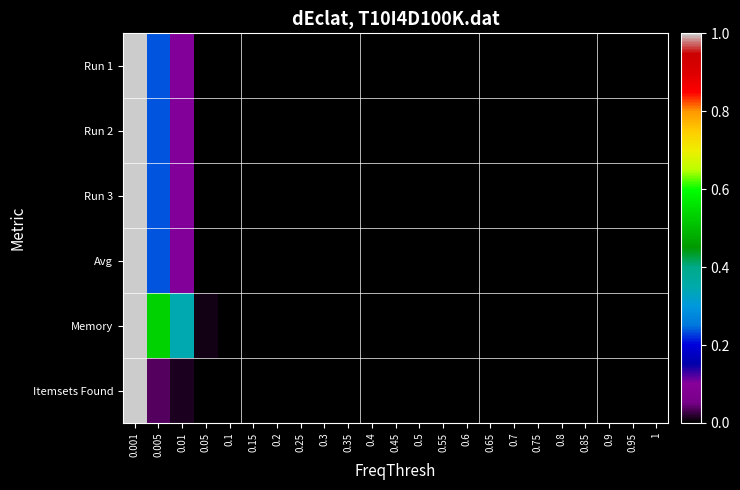

Reading right to left, what are all the values shown in this chart?

Run 1: 1=0.0	0.95=0.0	0.9=0.0	0.85=0.0	0.8=0.0	0.75=0.0	0.7=0.0	0.65=0.0	0.6=0.0	0.55=0.0	0.5=0.0	0.45=0.0	0.4=0.0	0.35=0.0	0.3=0.0	0.25=0.0	0.2=0.0	0.15=0.0	0.1=0.0	0.05=0.0	0.01=0.1	0.005=0.2	0.001=1.0
Run 2: 1=0.0	0.95=0.0	0.9=0.0	0.85=0.0	0.8=0.0	0.75=0.0	0.7=0.0	0.65=0.0	0.6=0.0	0.55=0.0	0.5=0.0	0.45=0.0	0.4=0.0	0.35=0.0	0.3=0.0	0.25=0.0	0.2=0.0	0.15=0.0	0.1=0.0	0.05=0.0	0.01=0.1	0.005=0.2	0.001=1.0
Run 3: 1=0.0	0.95=0.0	0.9=0.0	0.85=0.0	0.8=0.0	0.75=0.0	0.7=0.0	0.65=0.0	0.6=0.0	0.55=0.0	0.5=0.0	0.45=0.0	0.4=0.0	0.35=0.0	0.3=0.0	0.25=0.0	0.2=0.0	0.15=0.0	0.1=0.0	0.05=0.0	0.01=0.1	0.005=0.2	0.001=1.0
Avg: 1=0.0	0.95=0.0	0.9=0.0	0.85=0.0	0.8=0.0	0.75=0.0	0.7=0.0	0.65=0.0	0.6=0.0	0.55=0.0	0.5=0.0	0.45=0.0	0.4=0.0	0.35=0.0	0.3=0.0	0.25=0.0	0.2=0.0	0.15=0.0	0.1=0.0	0.05=0.0	0.01=0.1	0.005=0.2	0.001=1.0
Memory: 1=0.0	0.95=0.0	0.9=0.0	0.85=0.0	0.8=0.0	0.75=0.0	0.7=0.0	0.65=0.0	0.6=0.0	0.55=0.0	0.5=0.0	0.45=0.0	0.4=0.0	0.35=0.0	0.3=0.0	0.25=0.0	0.2=0.0	0.15=0.0	0.1=0.0	0.05=0.0	0.01=0.3	0.005=0.5	0.001=1.0
Itemsets Found: 1=0.0	0.95=0.0	0.9=0.0	0.85=0.0	0.8=0.0	0.75=0.0	0.7=0.0	0.65=0.0	0.6=0.0	0.55=0.0	0.5=0.0	0.45=0.0	0.4=0.0	0.35=0.0	0.3=0.0	0.25=0.0	0.2=0.0	0.15=0.0	0.1=0.0	0.05=0.0	0.01=0.0	0.005=0.0	0.001=1.0